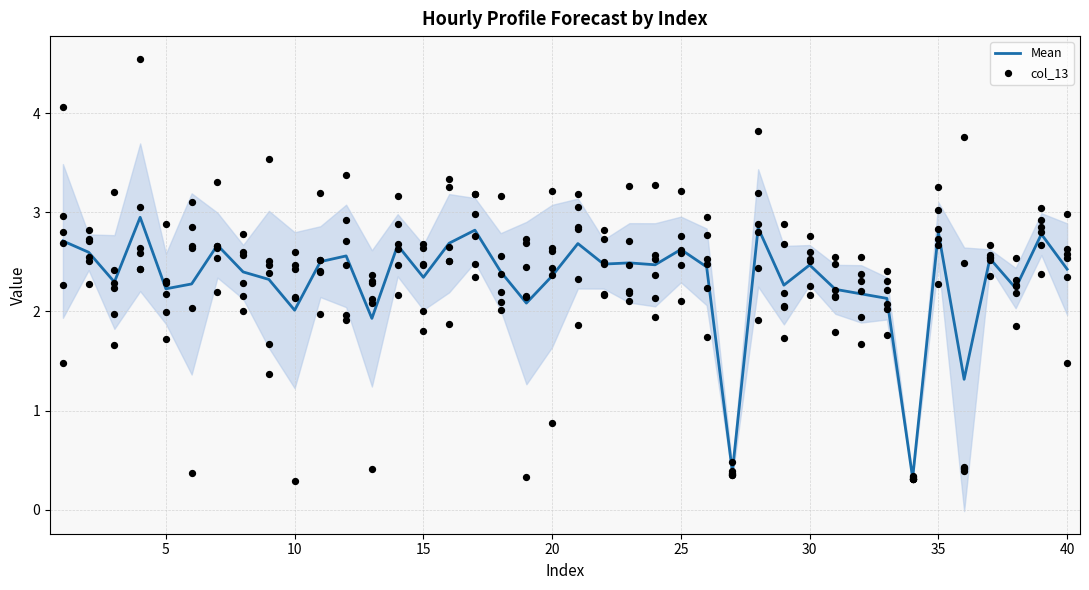

At how many categories does at least one series exceed 1?

38